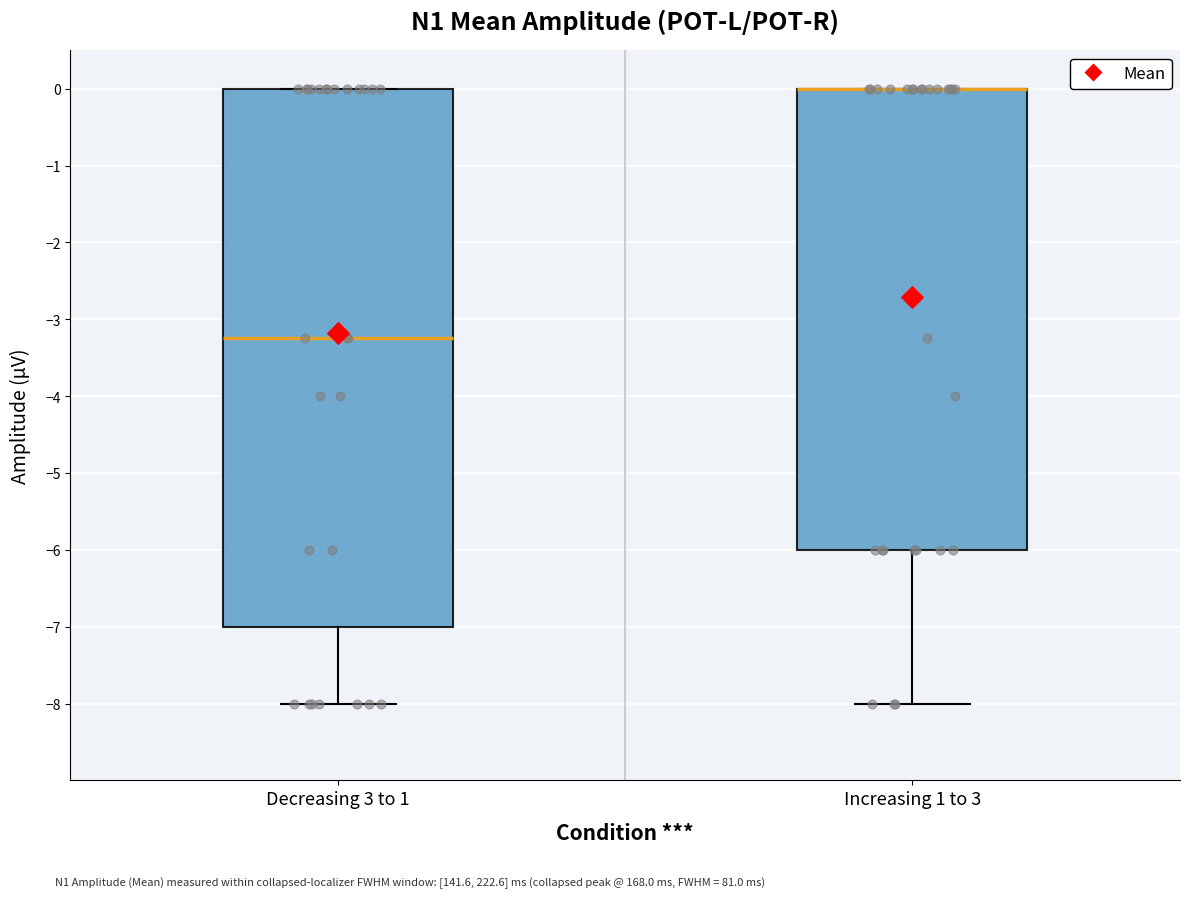

Comparing the boxes themselves (not the whiskers), which one is the tallest?

Decreasing 3 to 1